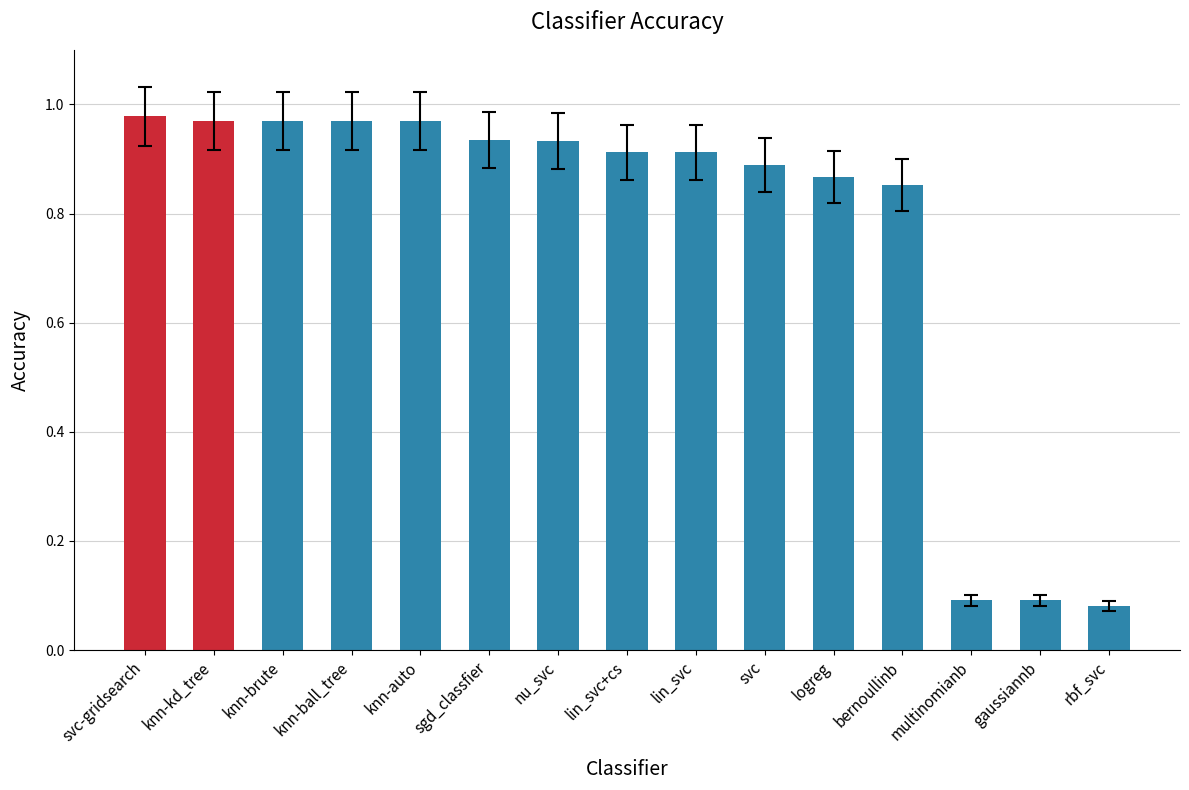

The chart shows a value of 0.4 at knn-auto. True or false?

False